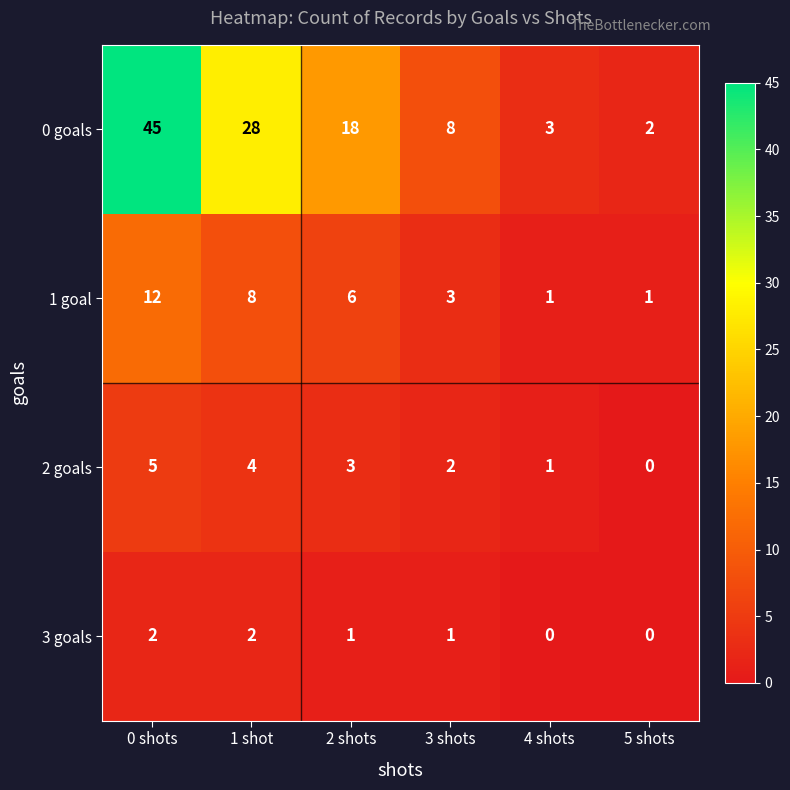

Which category has the highest value across all series?

0 shots